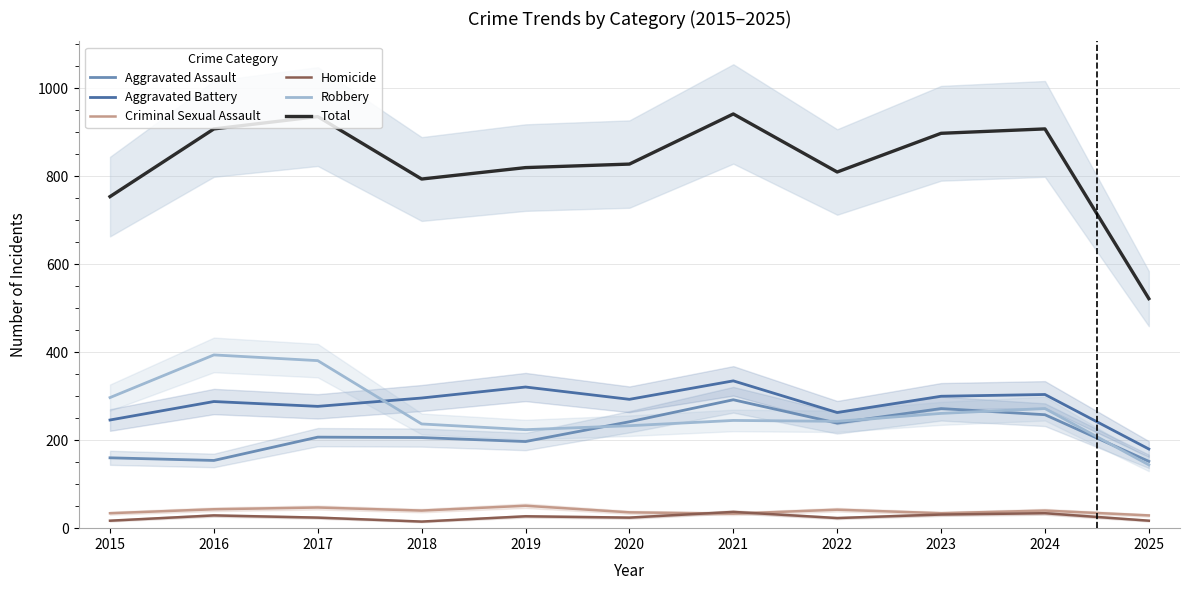

The Homicide series shows 22 at 2018. True or false?

False